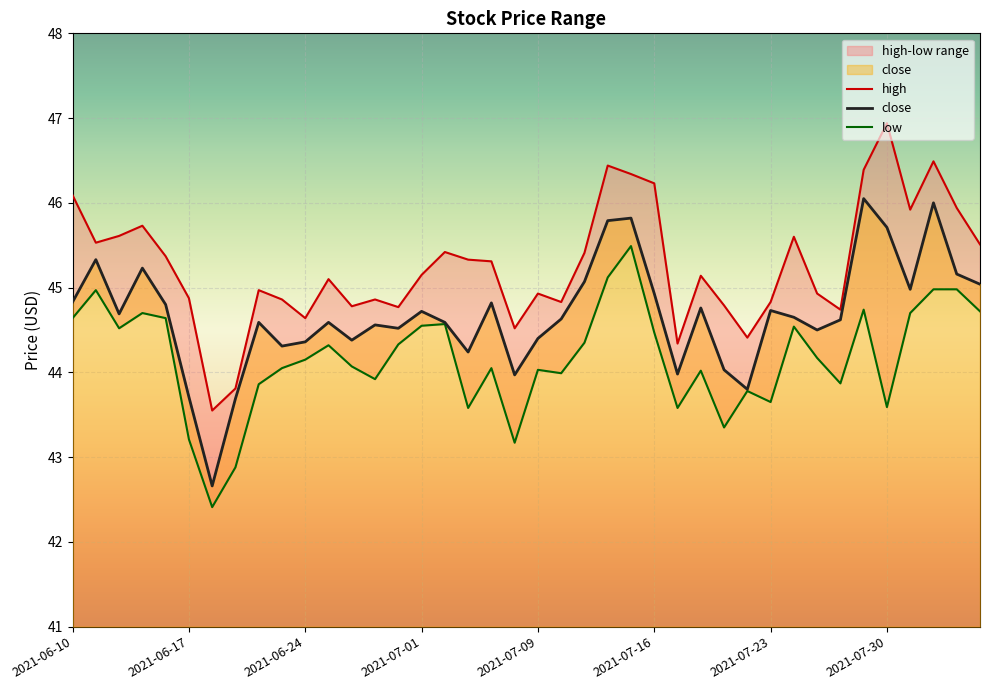

At which label is high closest to 45?

2021-06-22